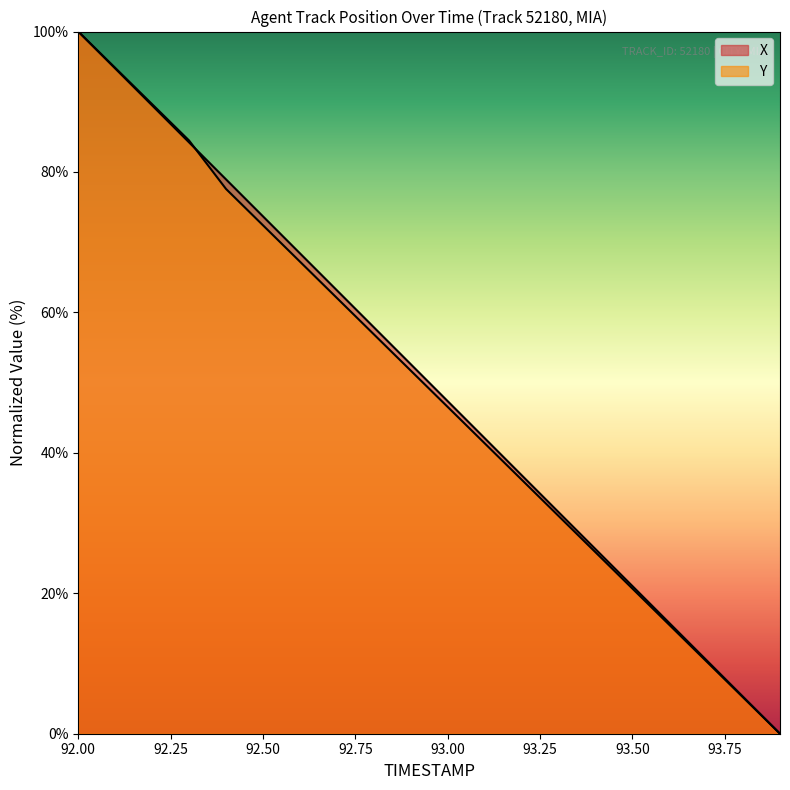

How many lines are shown in the chart?

2